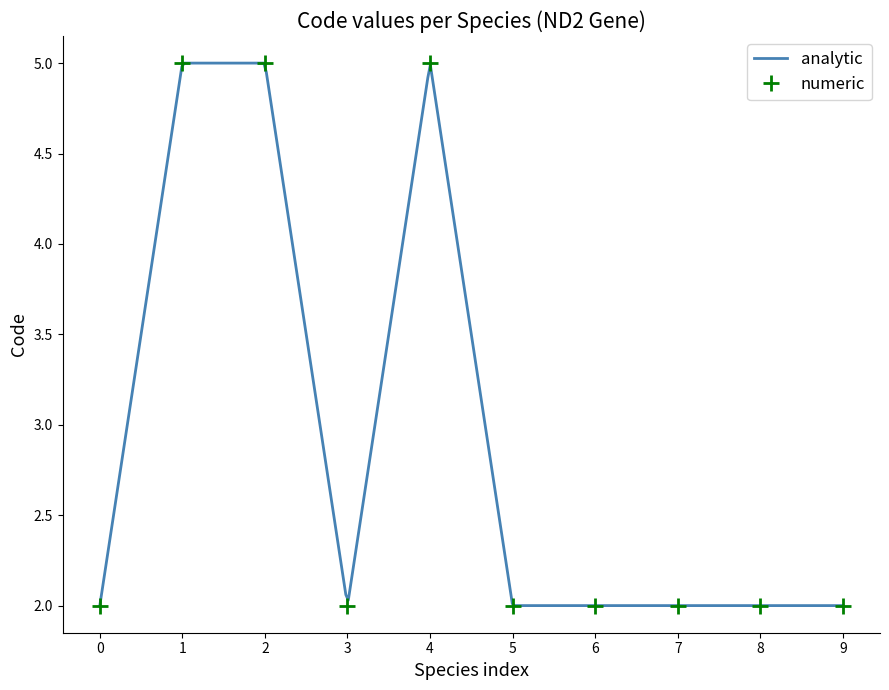

How many interior local valleys (lower than both neighbors) does the data have?

1